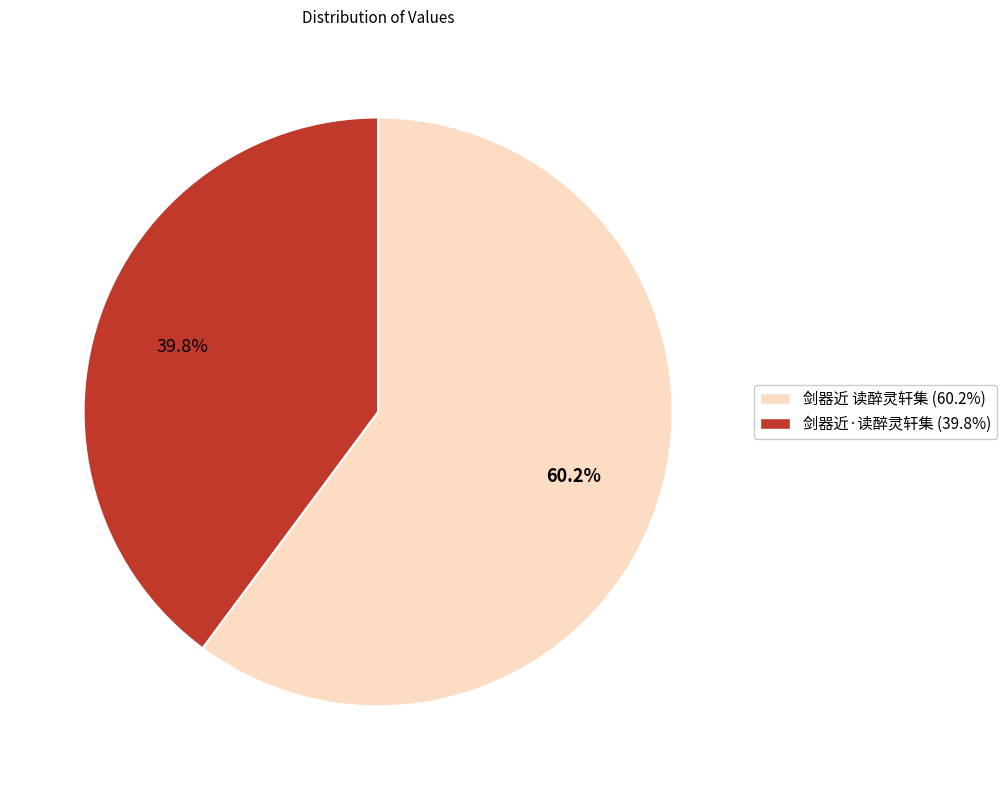

Rank the categories by value from lowest to highest.

剑器近·读醉灵轩集, 剑器近 读醉灵轩集